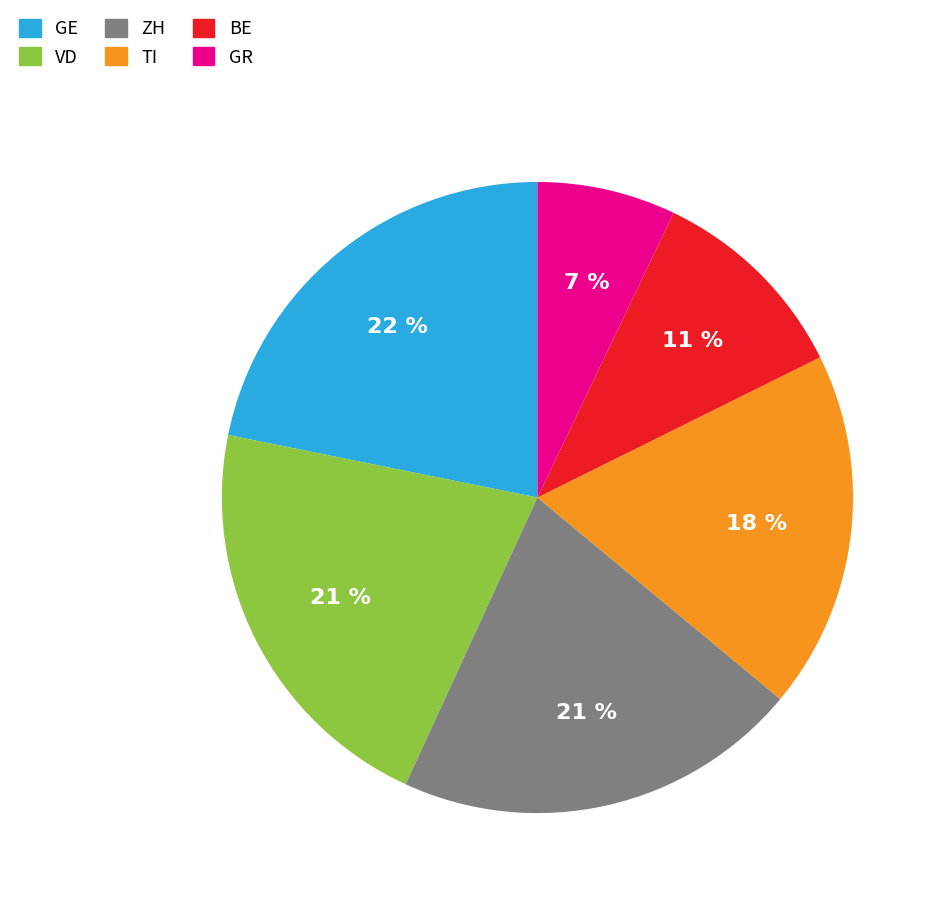

Which slice is the smallest?

GR